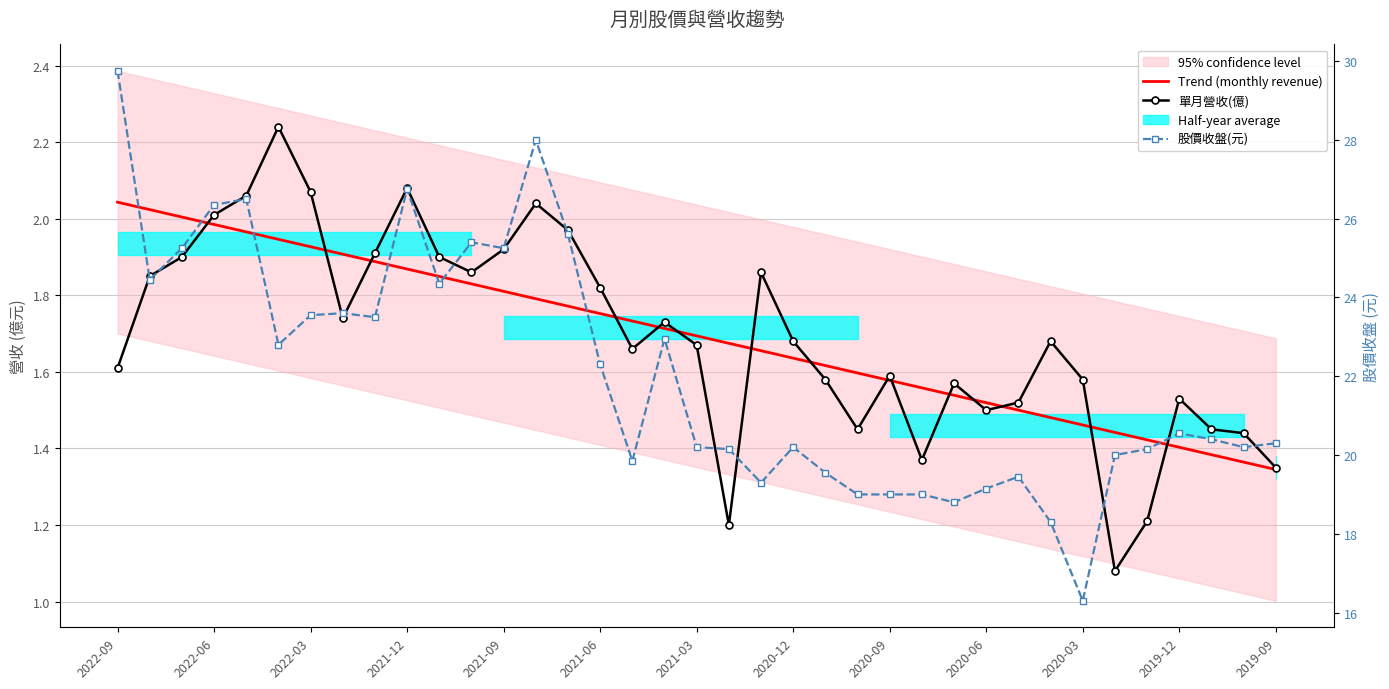

What is the greatest value displayed?

29.8